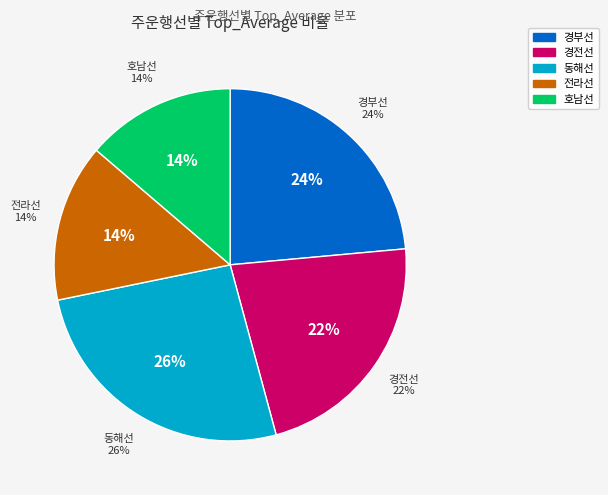

Count the number of slices in the pie.

9